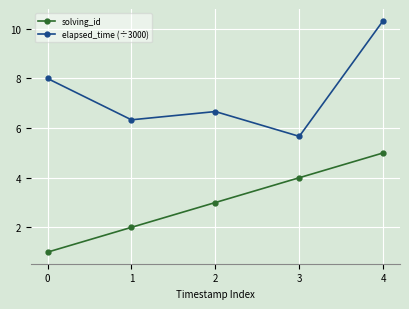

Rank the series at 1 from highest to lowest value.

elapsed_time (÷3000), solving_id